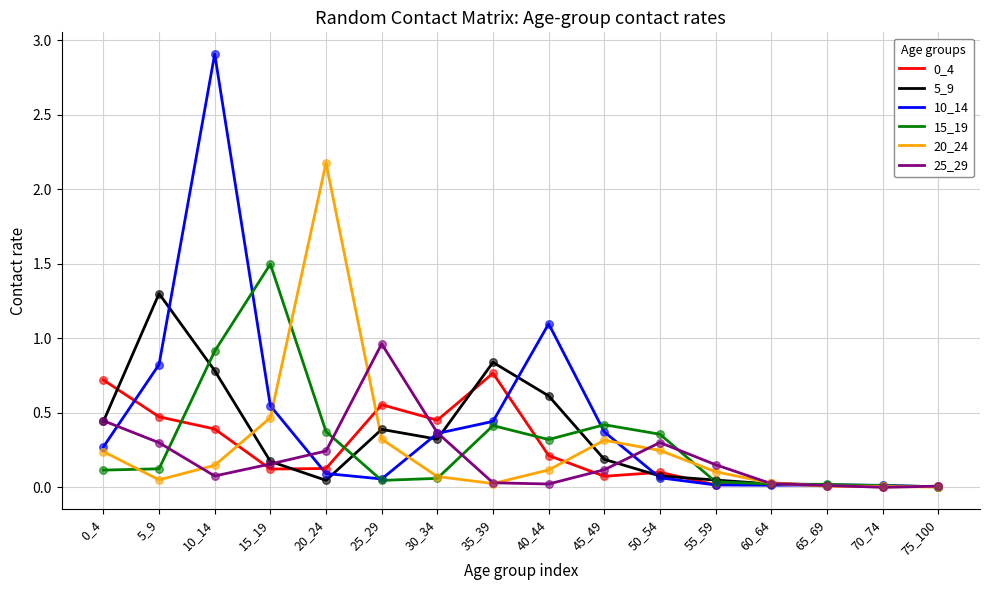

The value of 20_24 at 70_74 is 0.0. True or false?

True